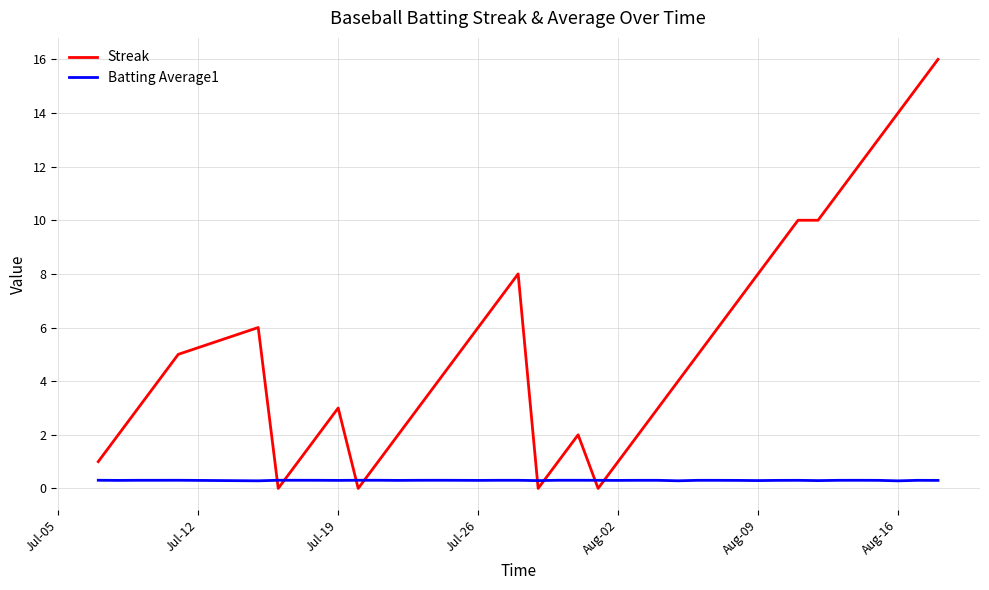

Which series has the largest total across all categories?

Streak